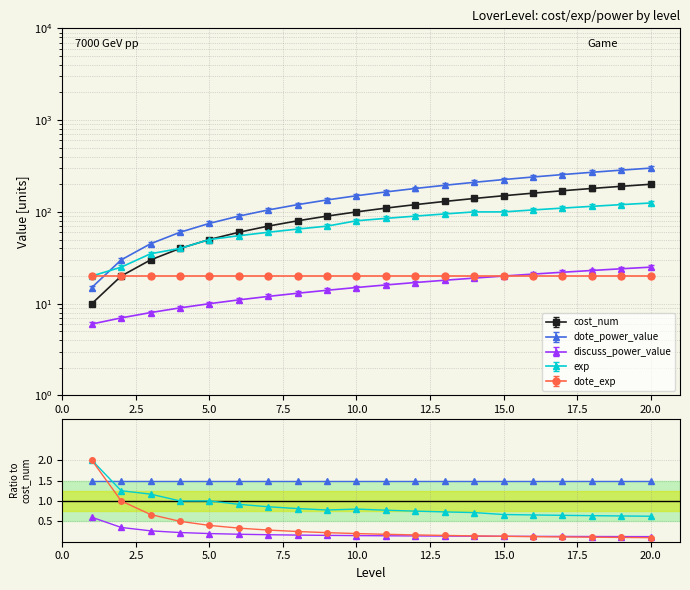

How many categories are shown in the chart?

20